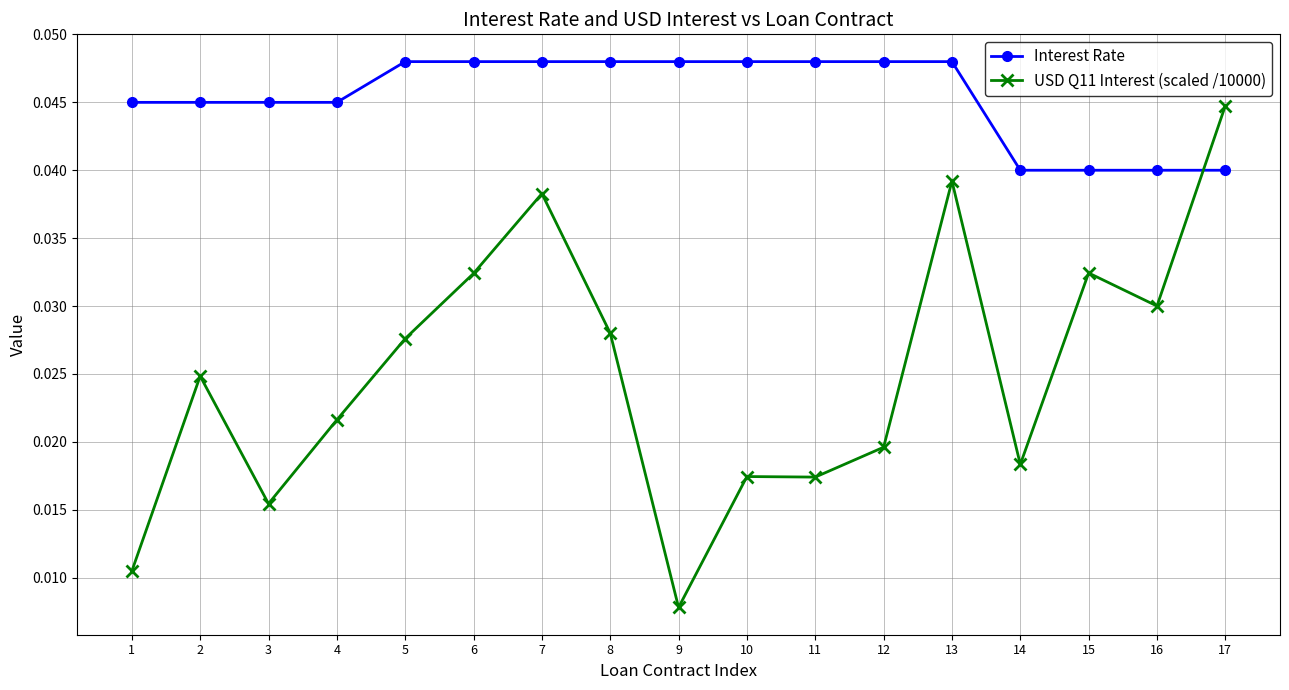

Where do USD Q11 Interest (scaled /10000) and Interest Rate first cross each other?

16 and 17